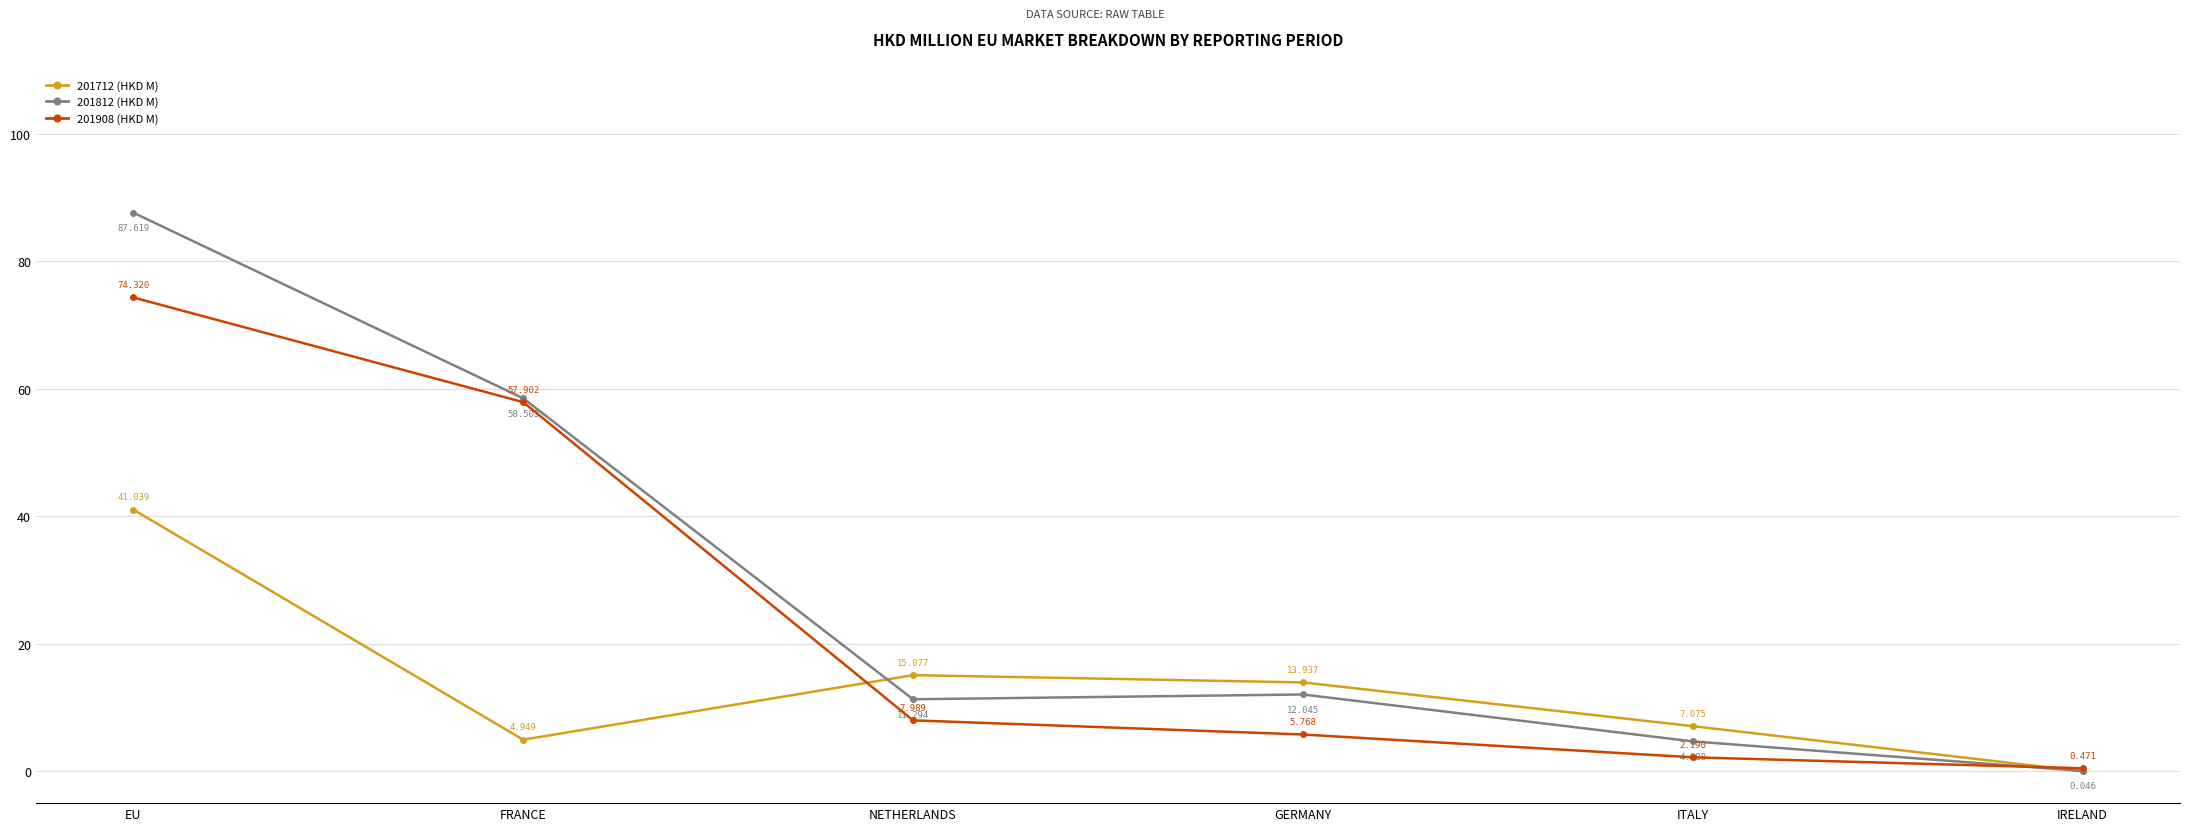

True or false: 201712 (HKD M) has more than 2 interior local peaks.

False